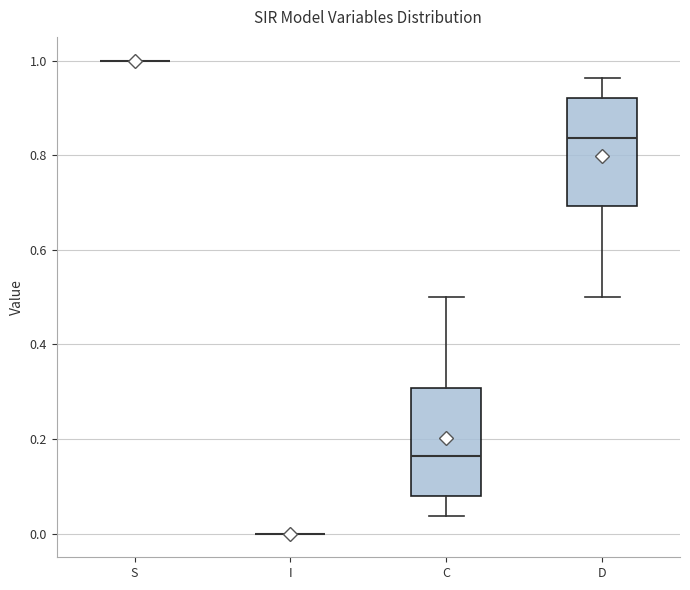

Reading left to right, read every box against the y-axis: the position of its median line, the range the box covers, and the ends of its whiskers. The values are not printed on the chart, so give them approximately, as read against the axis.

S: box collapsed to a line at 1.00, whiskers 1.00 to 1.00
I: box collapsed to a line at 0.00, whiskers 0.00 to 0.00
C: median 0.16, box 0.08 to 0.30, whiskers 0.04 to 0.50
D: median 0.84, box 0.70 to 0.92, whiskers 0.50 to 0.96